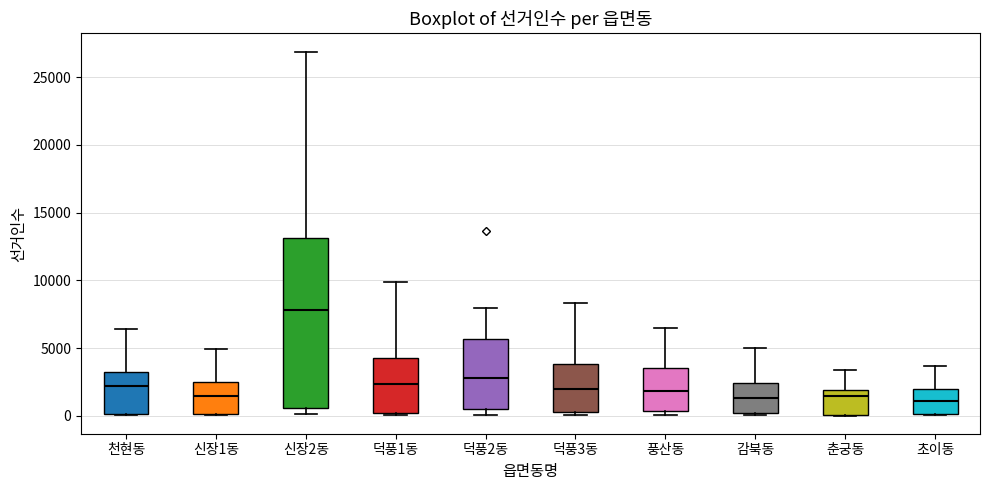

Reading left to right, read every box against the y-axis: the position of its median line, the range the box covers, and the ends of its whiskers. The values are not printed on the chart, so give them approximately, as read against the axis.

천현동: median 2000, box 0 to 3500, whiskers 0 to 6500
신장1동: median 1500, box 0 to 2500, whiskers 0 to 5000
신장2동: median 8000, box 500 to 13000, whiskers 0 to 27000
덕풍1동: median 2500, box 0 to 4500, whiskers 0 (just below the box's lower edge) to 10000
덕풍2동: median 3000, box 500 to 5500, whiskers 0 to 8000
덕풍3동: median 2000, box 500 to 4000, whiskers 0 to 8500
풍산동: median 2000, box 500 to 3500, whiskers 0 to 6500
감북동: median 1500, box 0 to 2500, whiskers 0 (just below the box's lower edge) to 5000
춘궁동: median 1500, box 0 to 2000, whiskers 0 to 3500
초이동: median 1000, box 0 to 2000, whiskers 0 to 3500